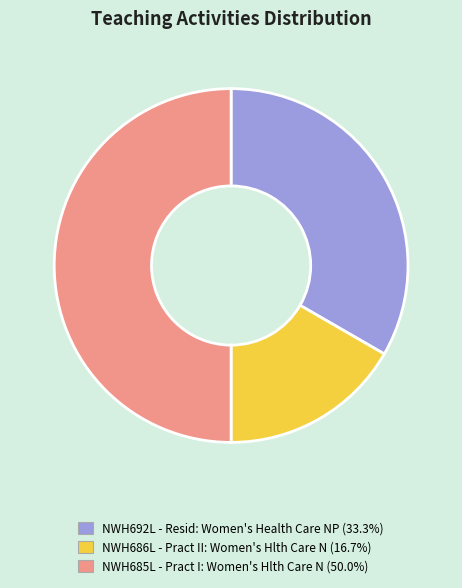

Which slice is the largest?

NWH685L - Pract I: Women's Hlth Care N